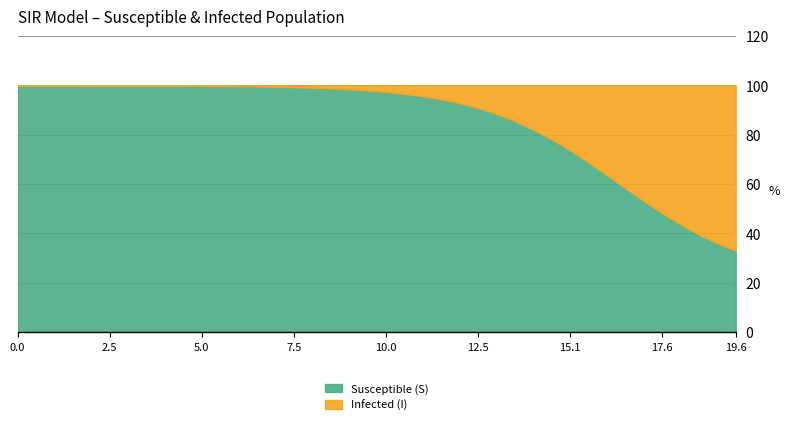

What is the difference between the maximum and minimum values in the Susceptible (S) series?

67.0